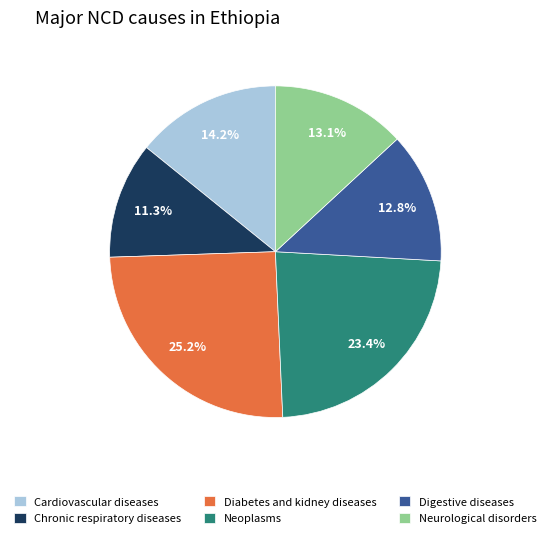

Which has a higher value, Diabetes and kidney diseases or Neurological disorders?

Diabetes and kidney diseases